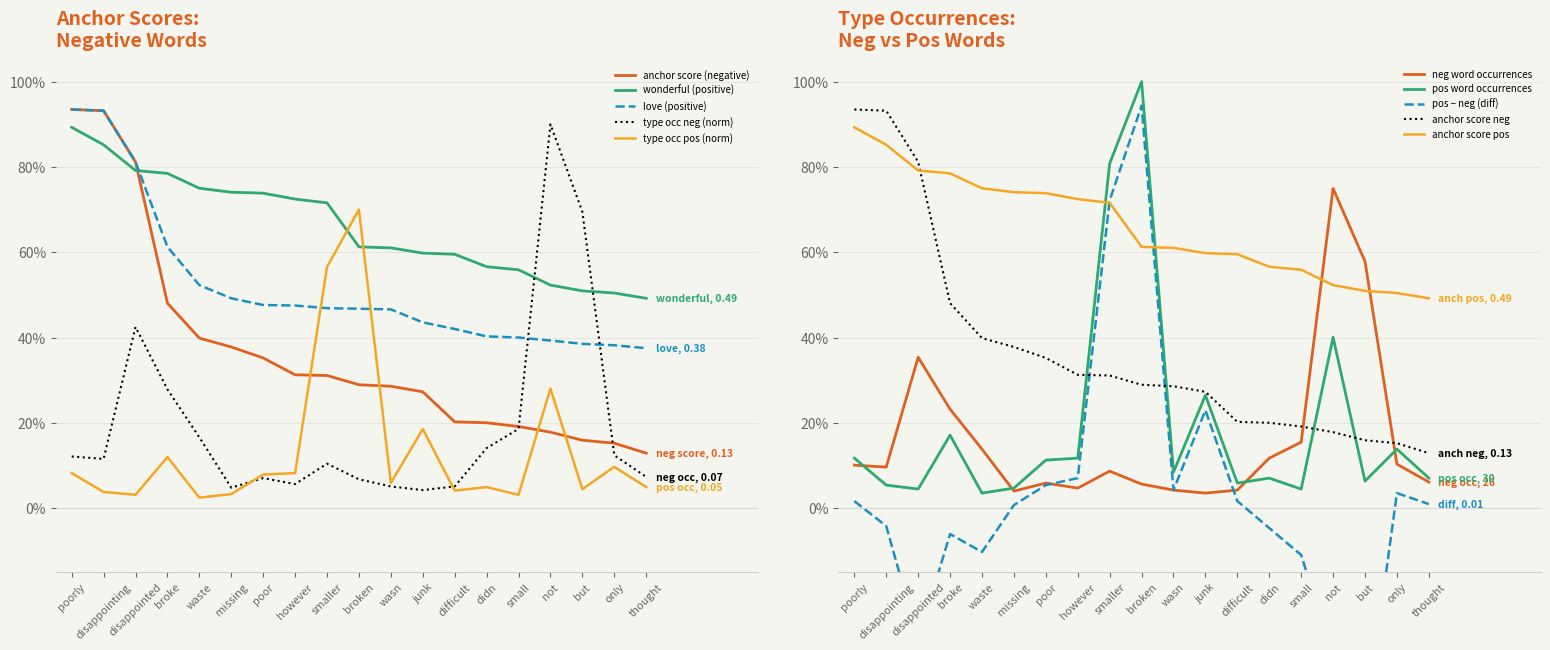

What is the label of the 5th point from the right?

small